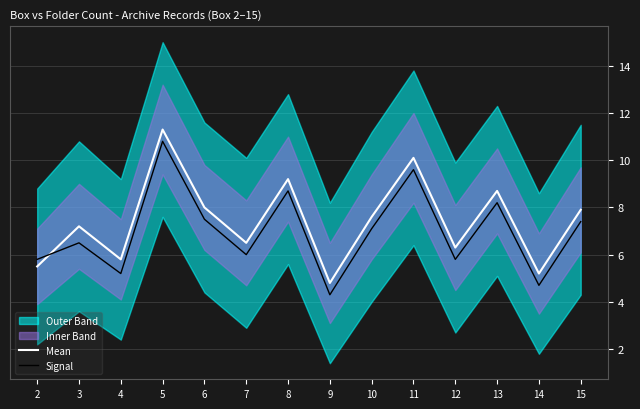

True or false: Signal has more than 0 interior local peaks.

True